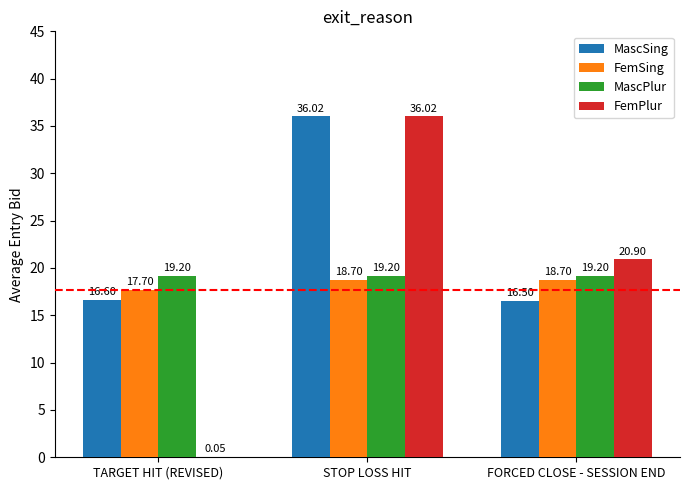

At which label is FemSing closest to 18?

TARGET HIT (REVISED)